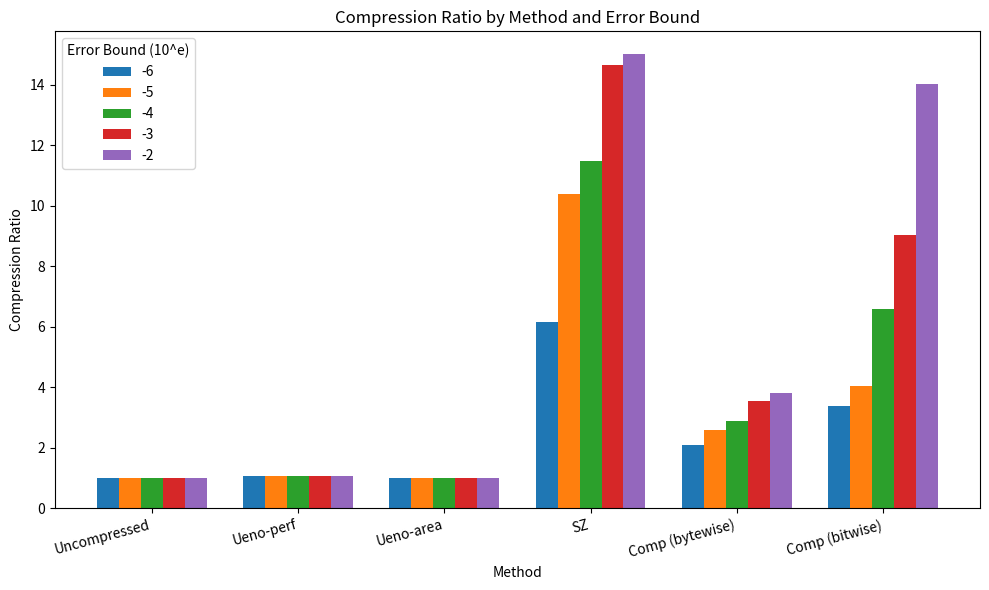

What is the total value across all series at Ueno-area?

4.9